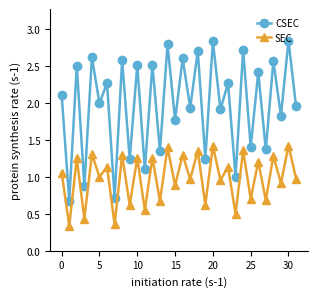

Which series has the largest total across all categories?

CSEC